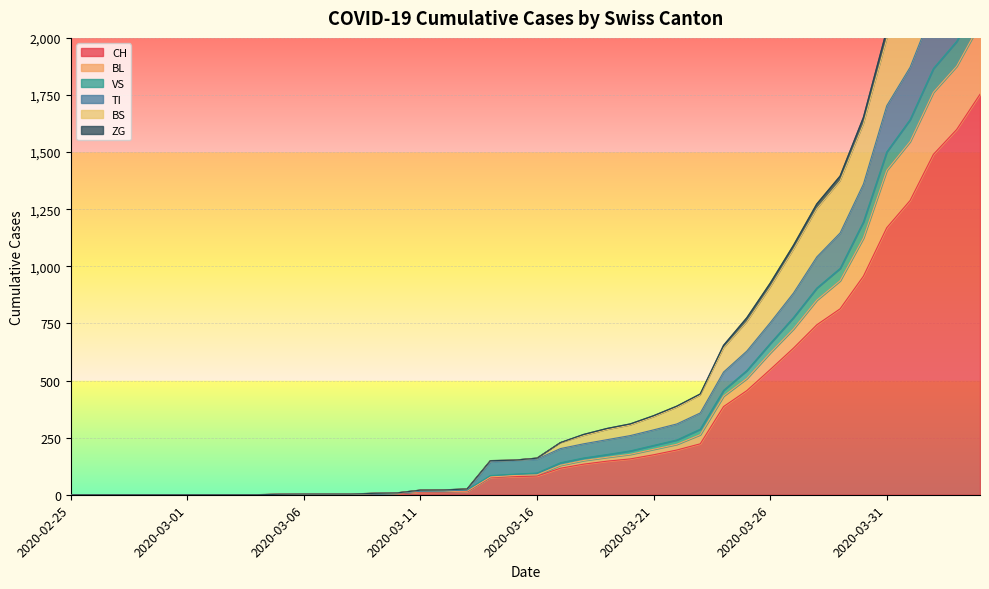

True or false: ZG and CH intersect in this chart.

False